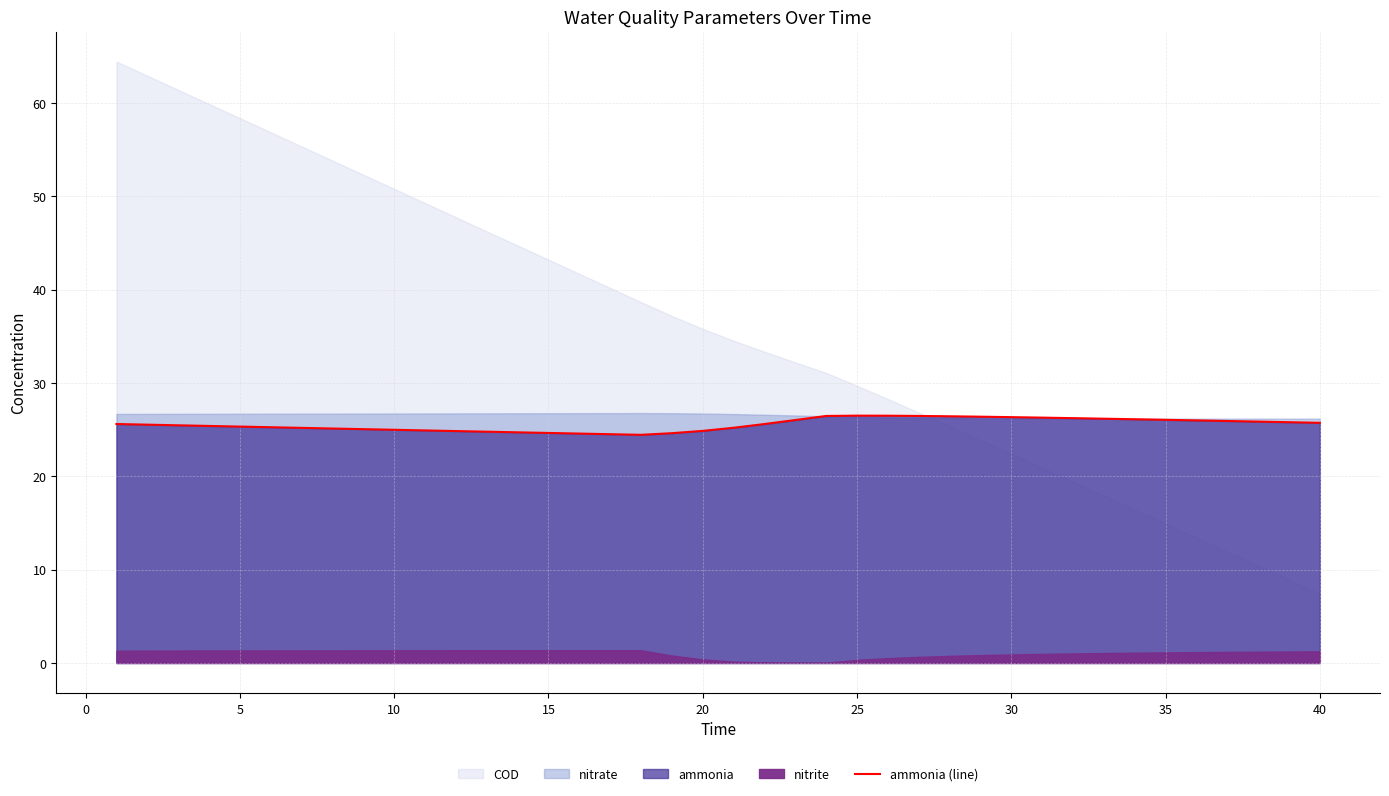

What is the maximum value for ammonia (line)?

26.5